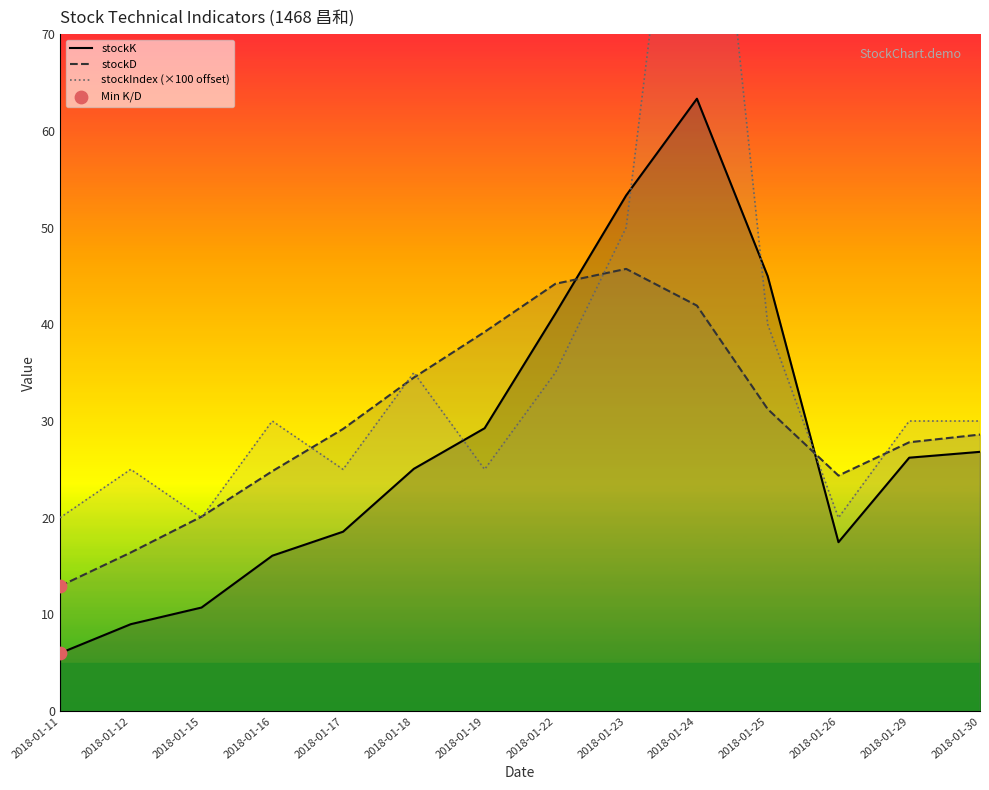

What is the total value across all series at 2018-01-22?

120.3